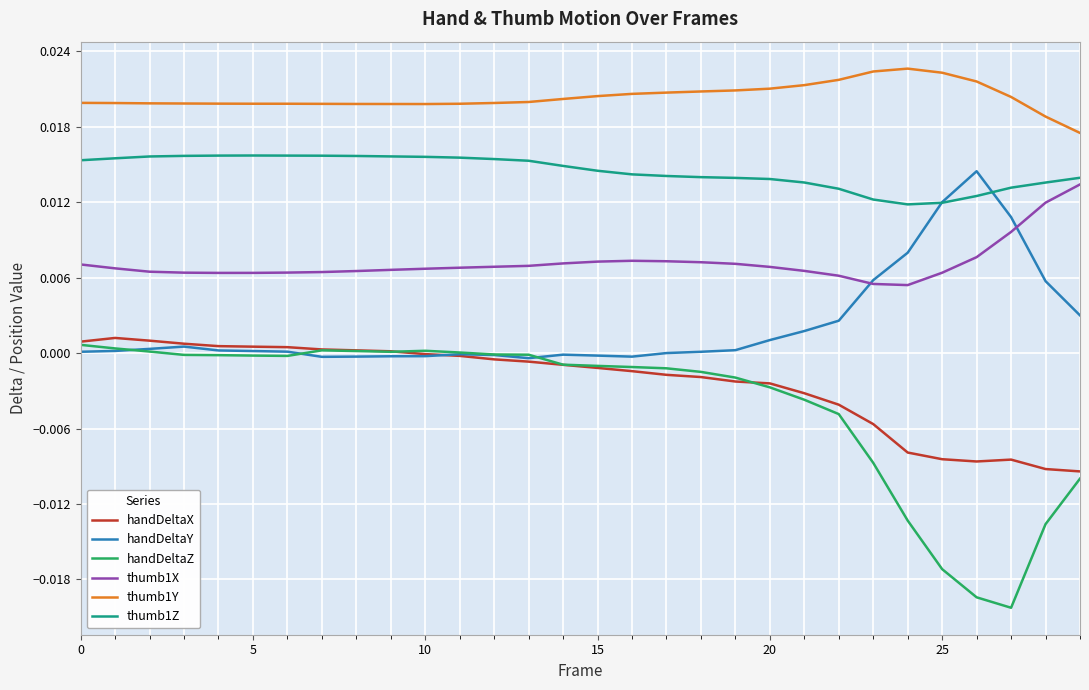

Which series has the largest total across all categories?

thumb1Y